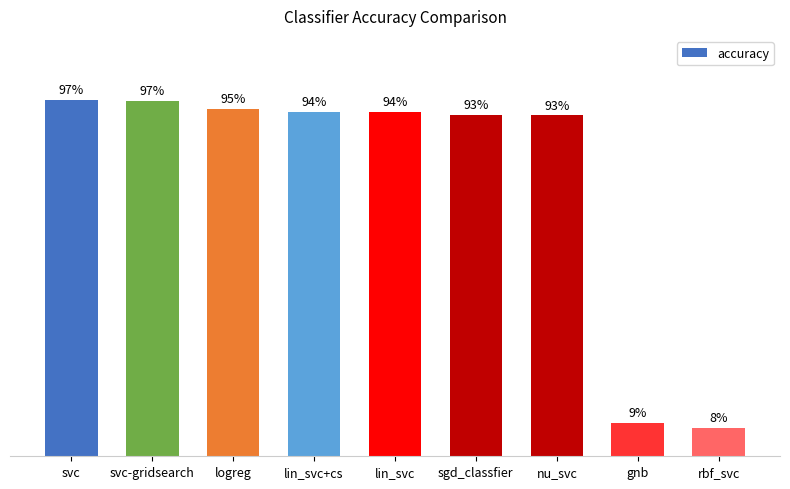

Reading left to right, extract all data points from this chart.

1.0	1.0	1.0	0.9	0.9	0.9	0.9	0.1	0.1